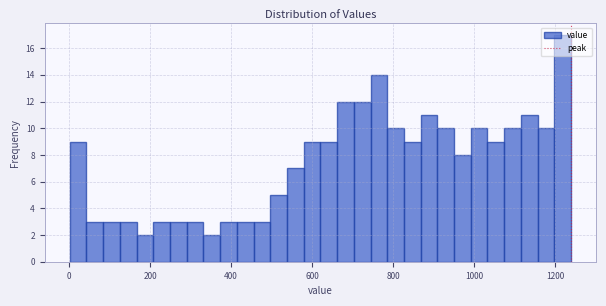

Around what value on the x-axis is the tallest bar? Give the approximate position of its centre, as read against the axis.

1220